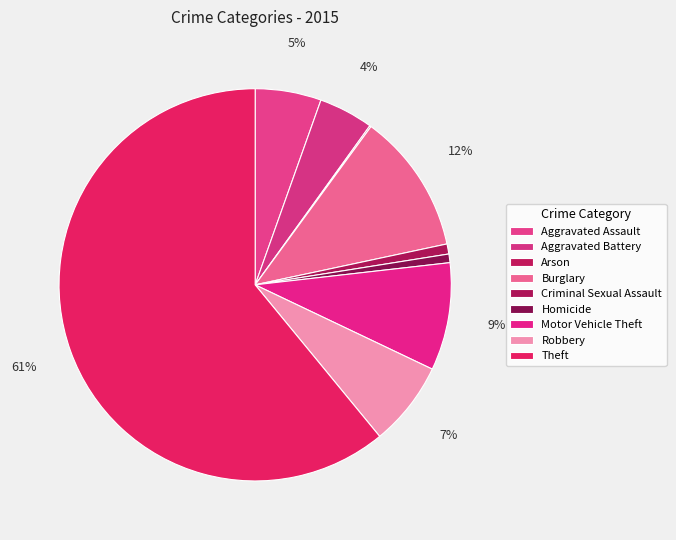

The Homicide slice represents 15% of the pie. True or false?

False